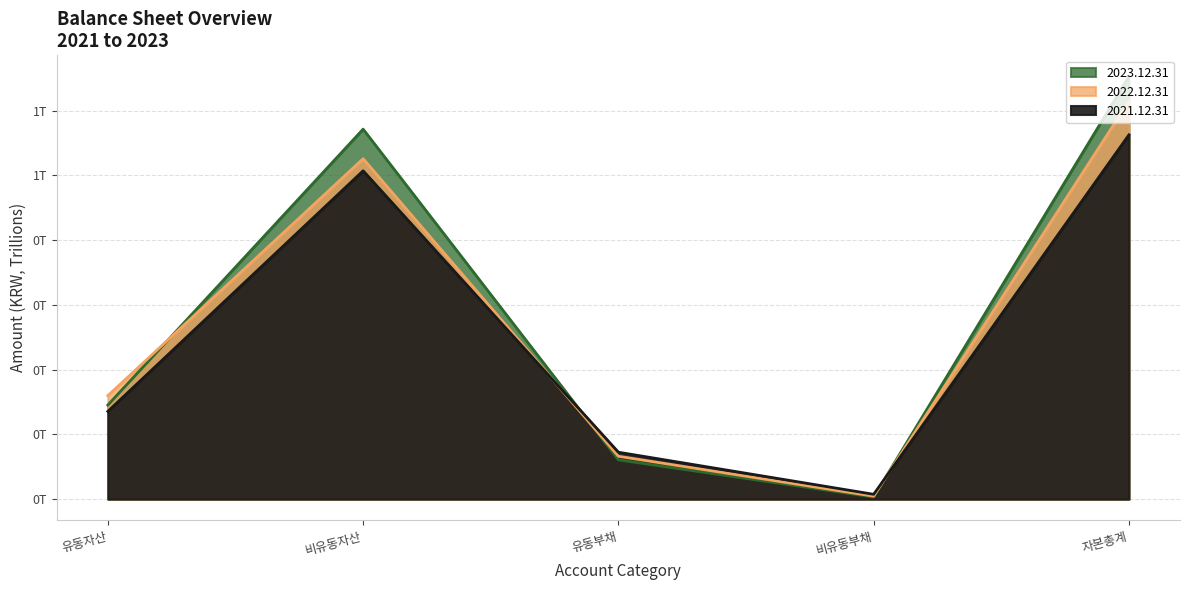

How many series are shown in this chart?

3